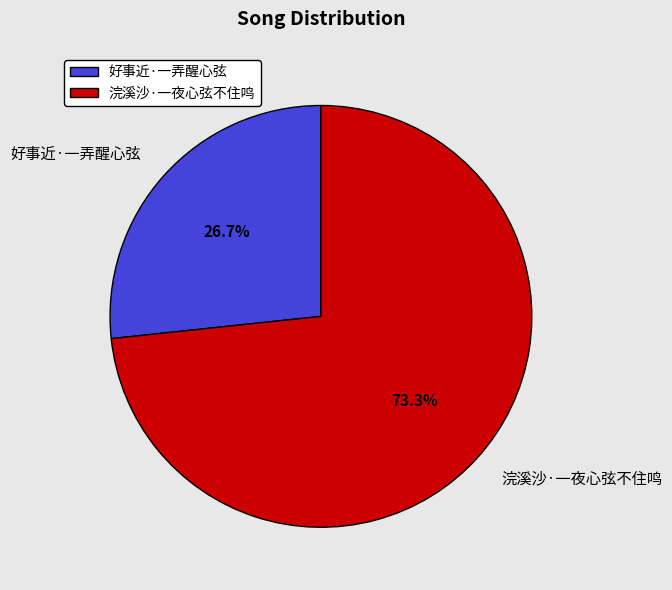

Approximately how many times larger is the value at 浣溪沙·一夜心弦不住鸣 compared to 好事近·一弄醒心弦?

2.7